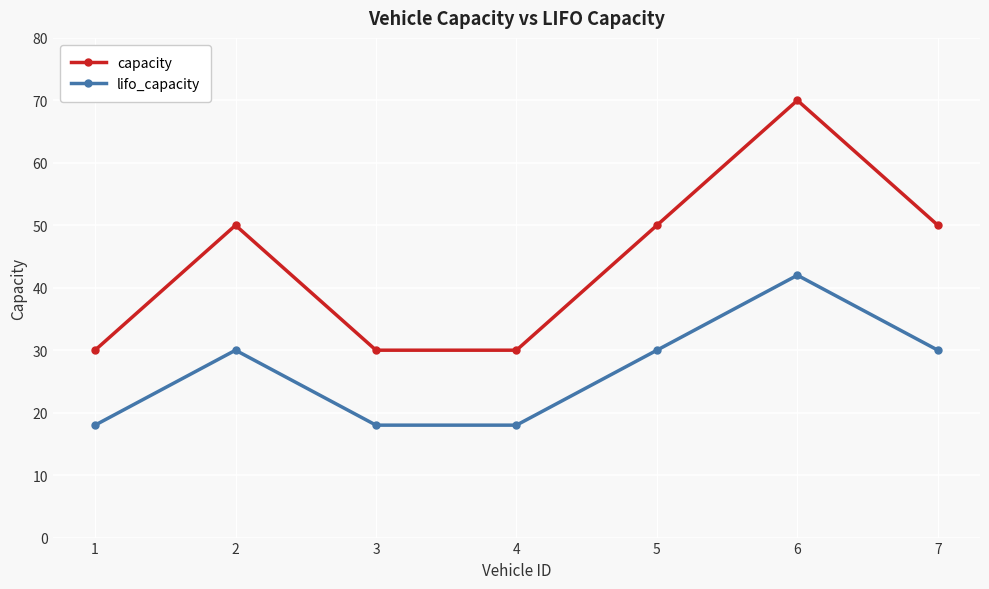

How many values in the lifo_capacity series are below 30?

3